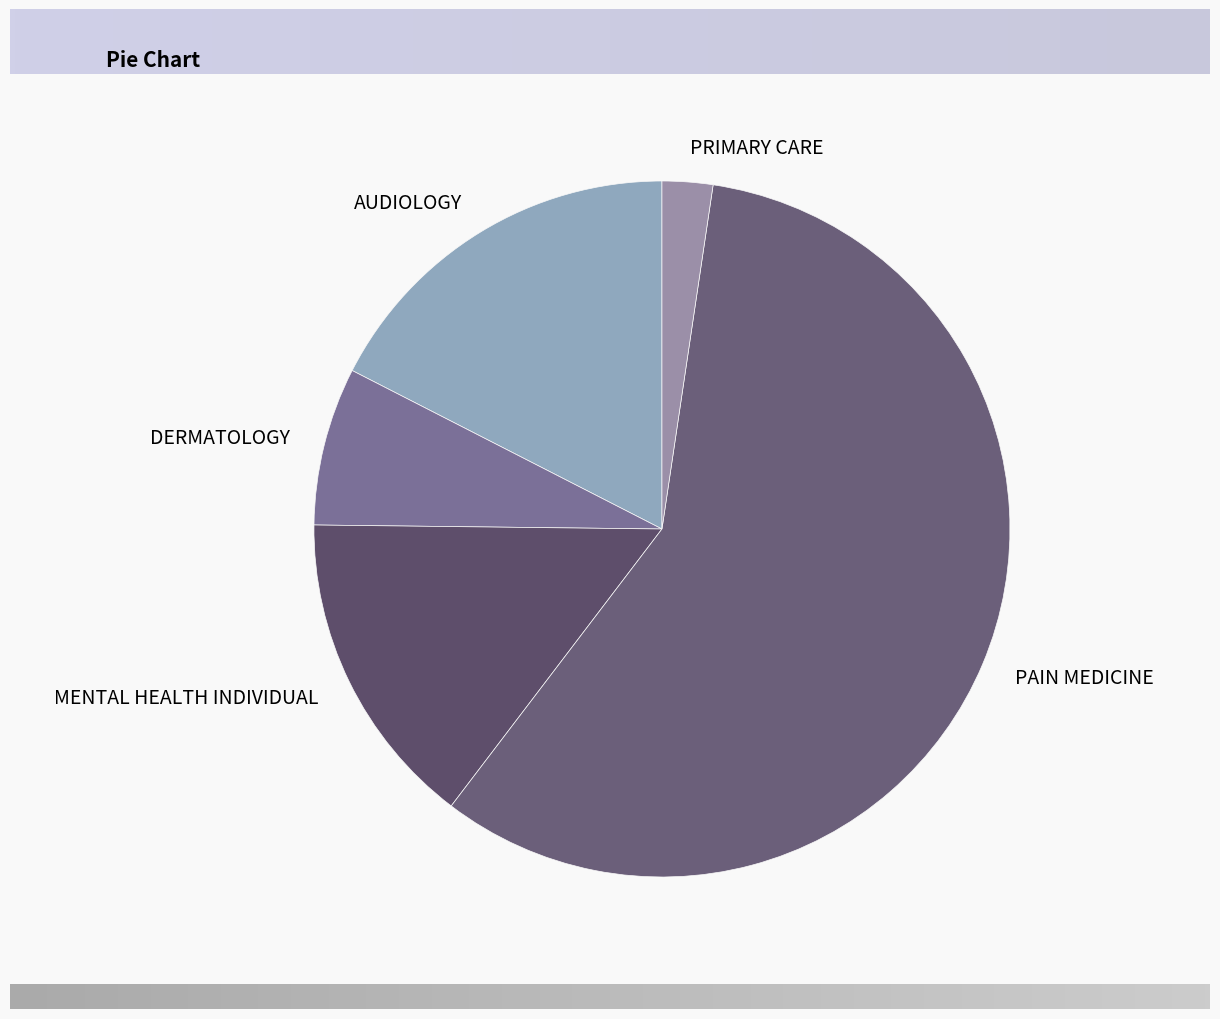

Which slice represents more than half of the pie?

PAIN MEDICINE